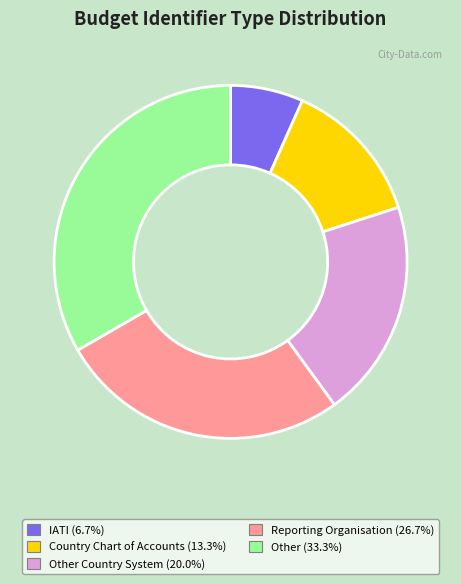

Does any single category account for the majority?

No